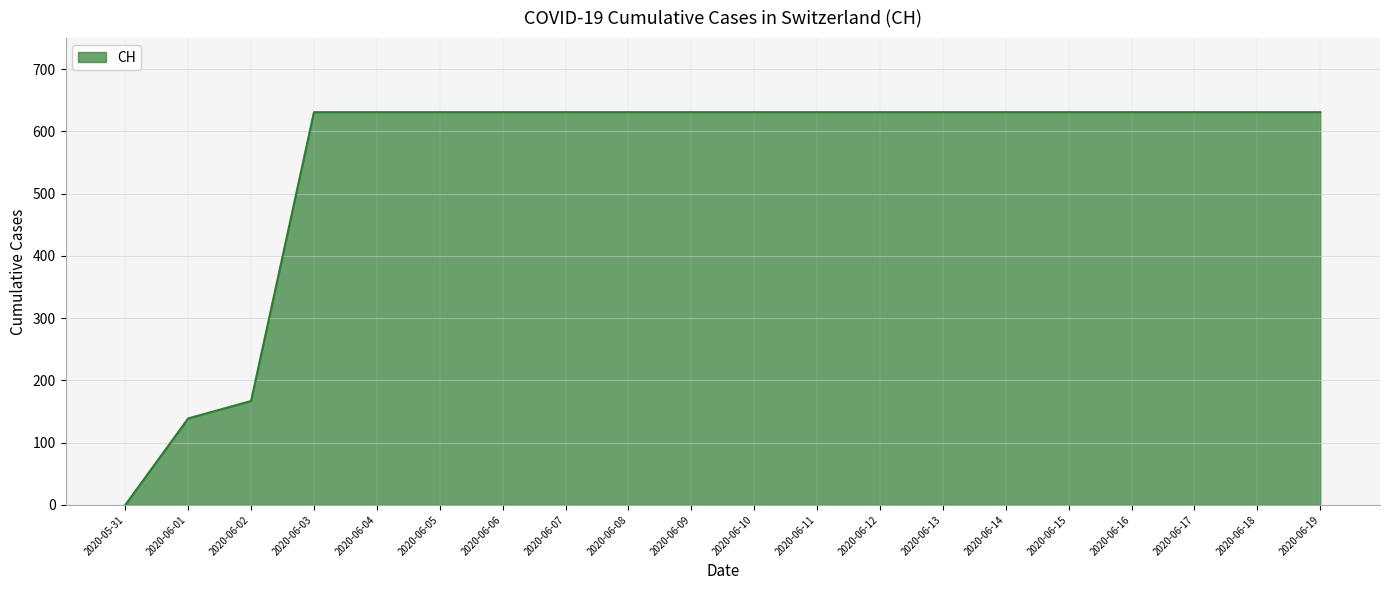

What is the sum of the values at 2020-05-31 and 2020-06-18?

631